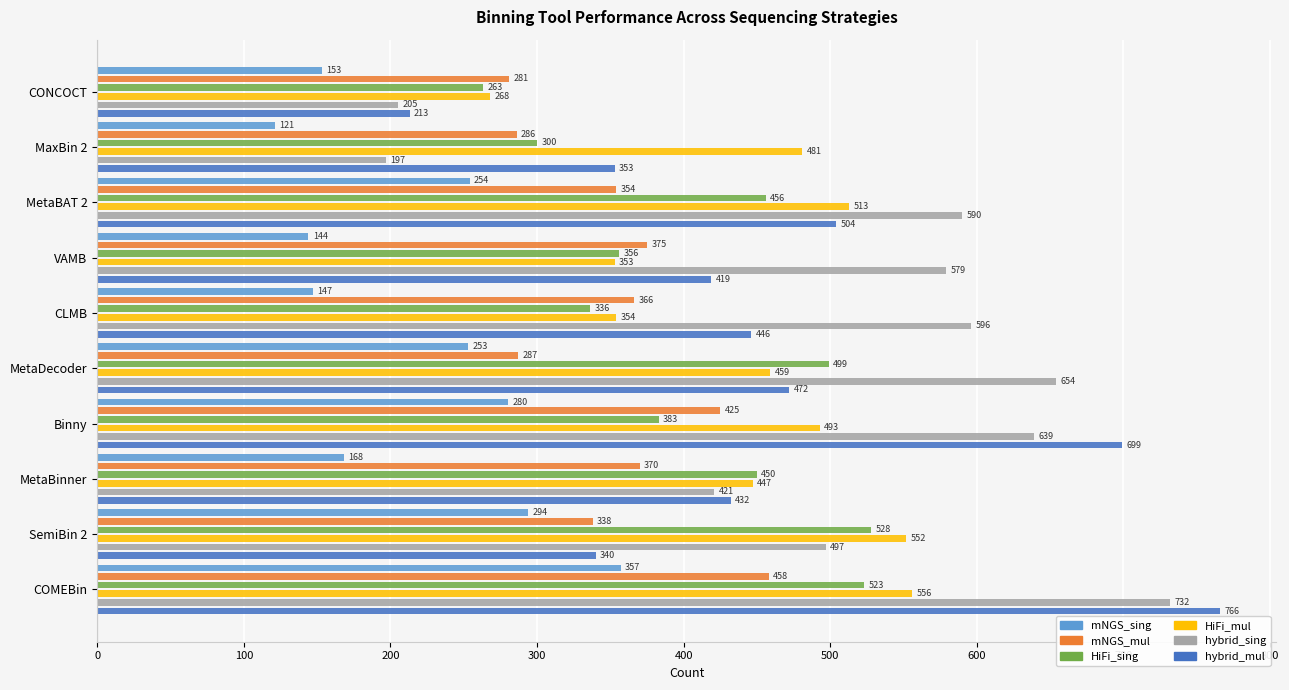

What is the value of the mNGS_mul bar at the 3rd from the left?

354